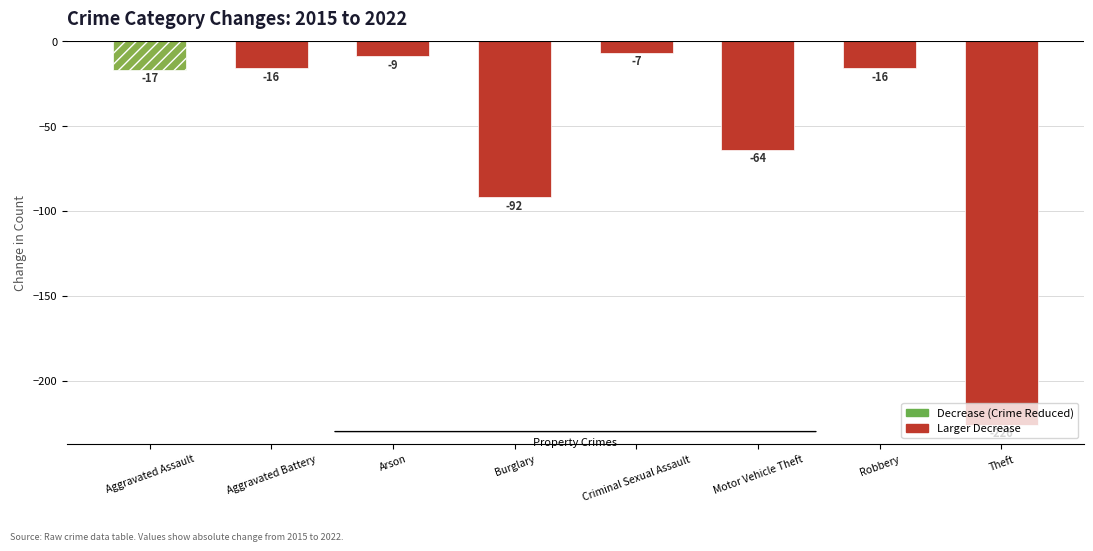

The chart shows a value of -27 at Aggravated Battery. True or false?

False